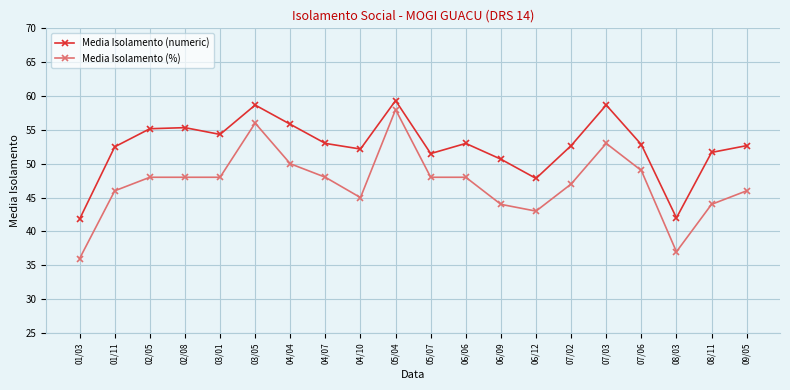

True or false: Media Isolamento (numeric) and Media Isolamento (%) intersect in this chart.

False